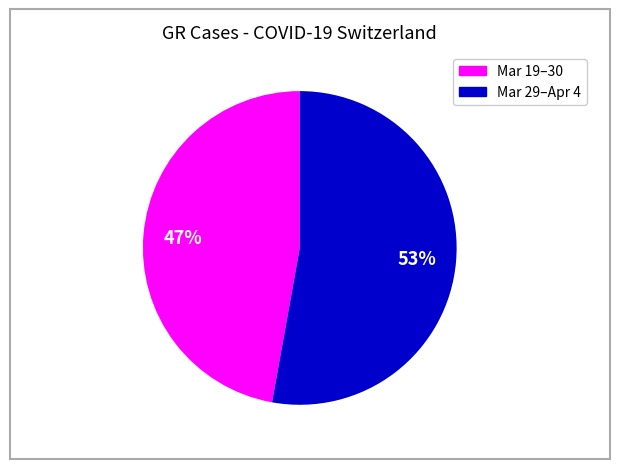

To the nearest percent, what is the average slice percentage?

50%